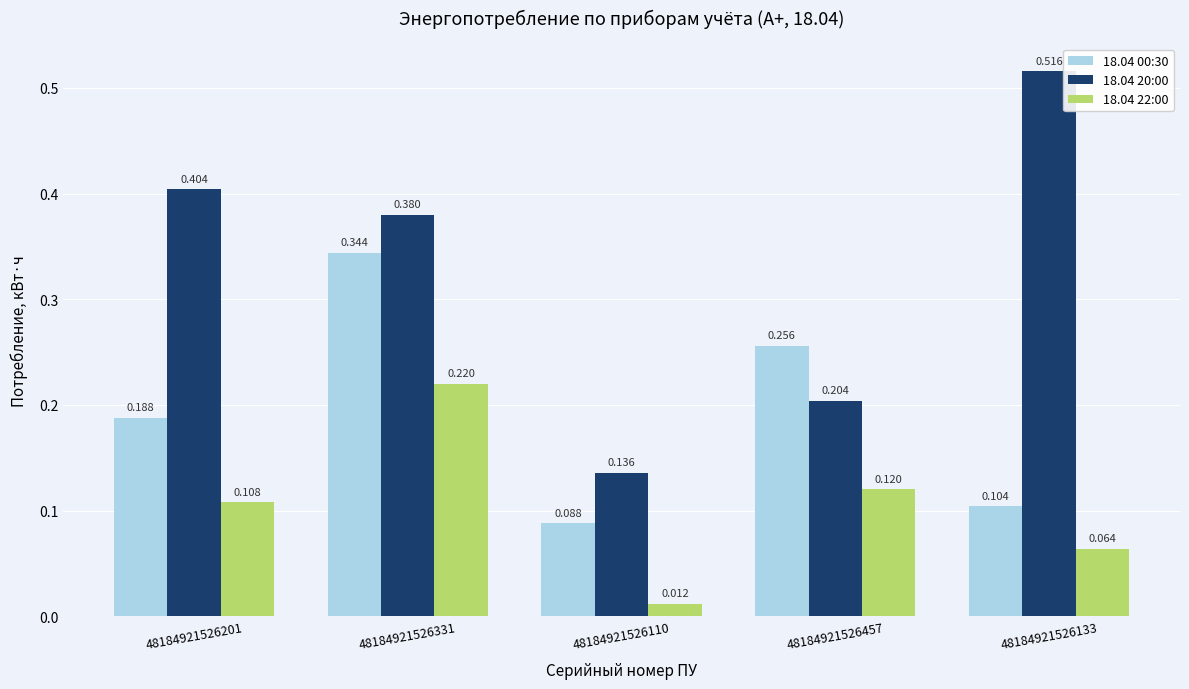

How many bars are there in each group?

3